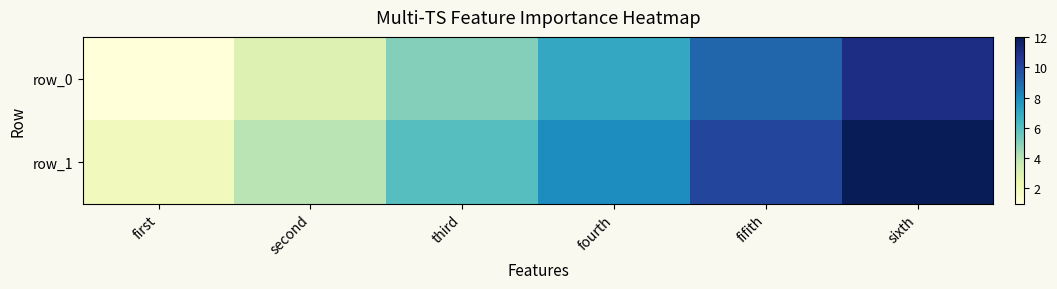

What is the difference between the row_1 values at sixth and fifith?

2